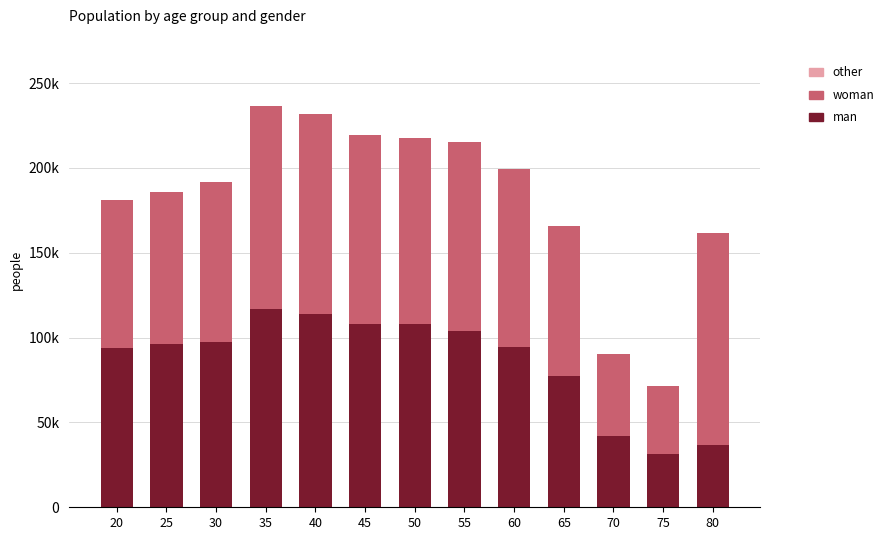

The value of man at 30 is 28972. True or false?

False